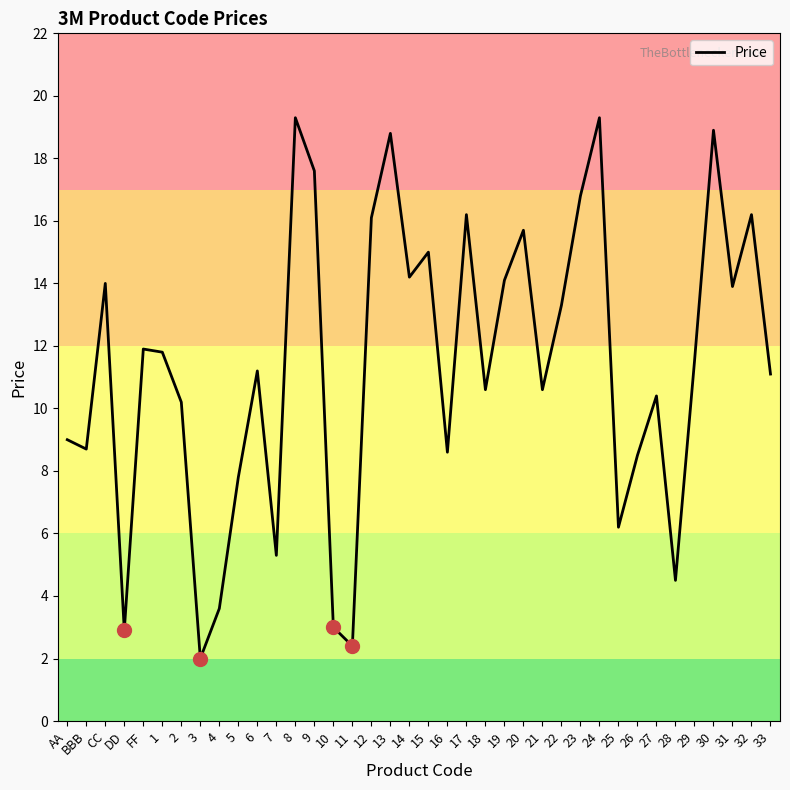

At which category does the data reach its first local valley?

BBB